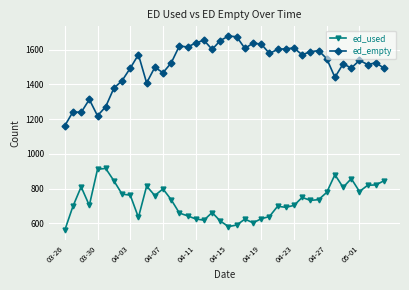

What is the sum of all ed_empty values?

60426